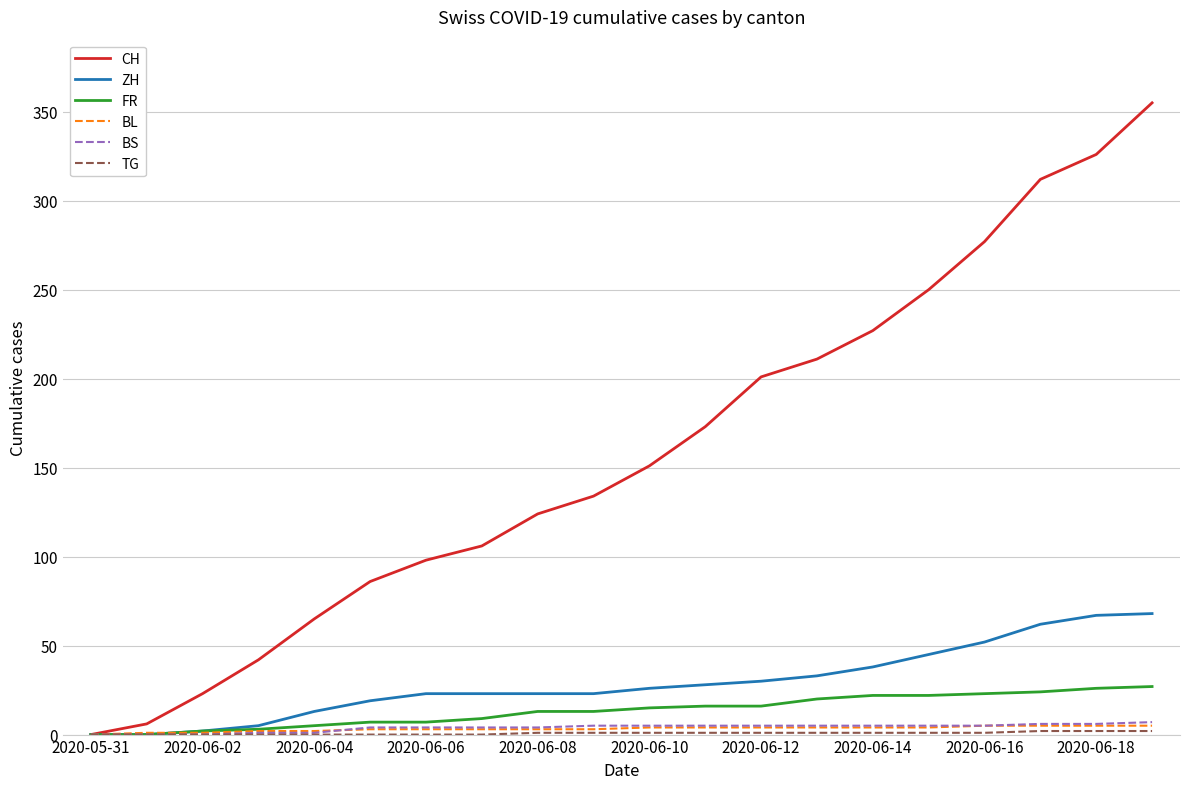

Which series has the largest total across all categories?

CH